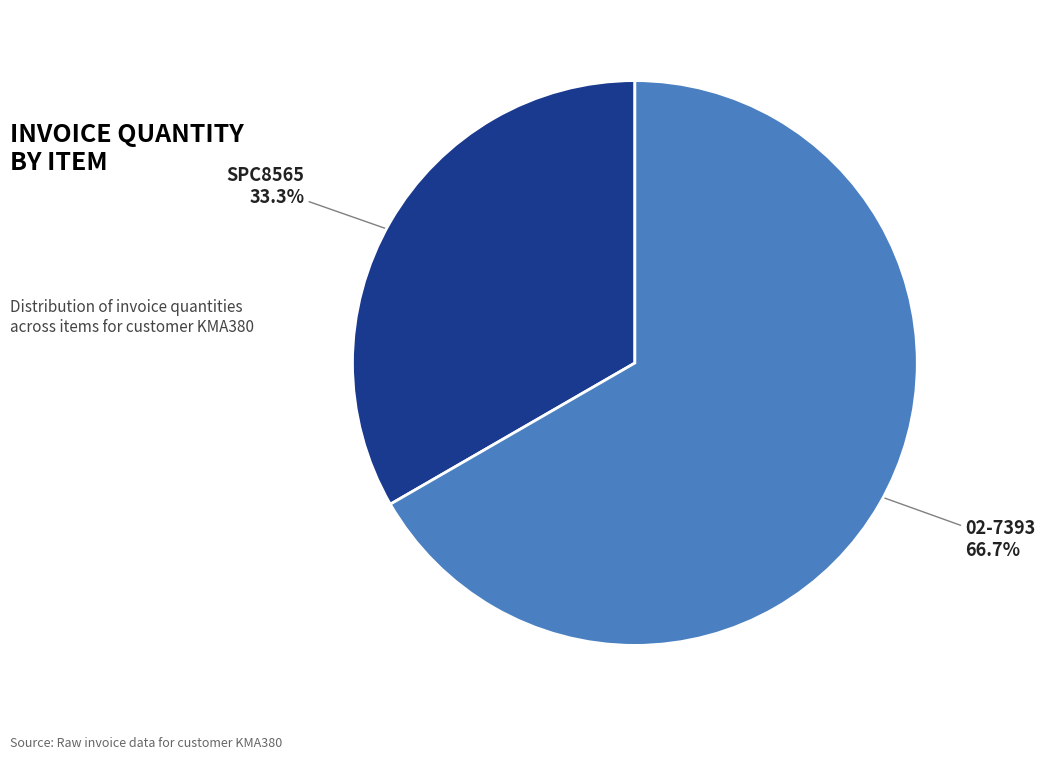

Is the sum of 02-7393 and SPC8565 greater than half?

Yes